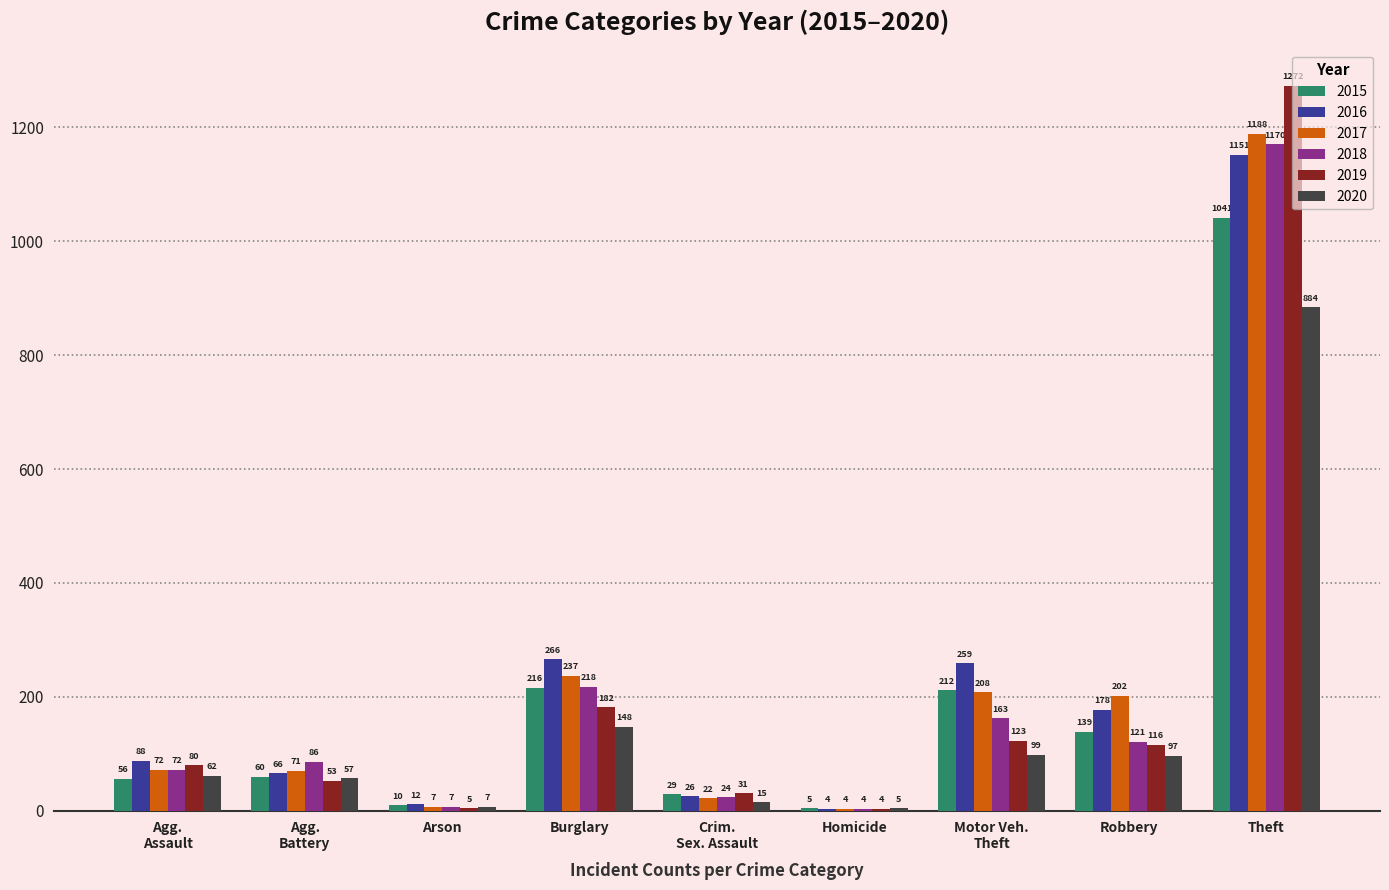

Between Arson and Robbery, which series saw the biggest shift?

2017